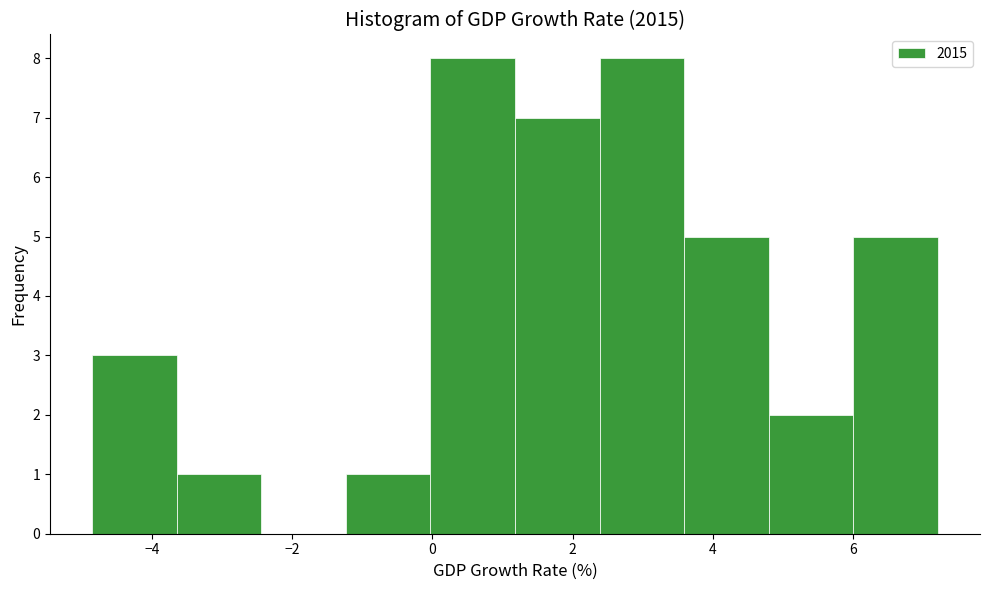

Reading left to right, list every bar in this chart as the range it spans on the x-axis followed by its height. Neither the bar edges nor the heights are printed on the chart, so give them approximately, as read against the axes.

-4.8 to -3.6: 3
-3.6 to -2.4: 1
-2.4 to -1.2: 0
-1.2 to 0.0: 1
0.0 to 1.2: 8
1.2 to 2.4: 7
2.4 to 3.6: 8
3.6 to 4.8: 5
4.8 to 6.0: 2
6.0 to 7.2: 5